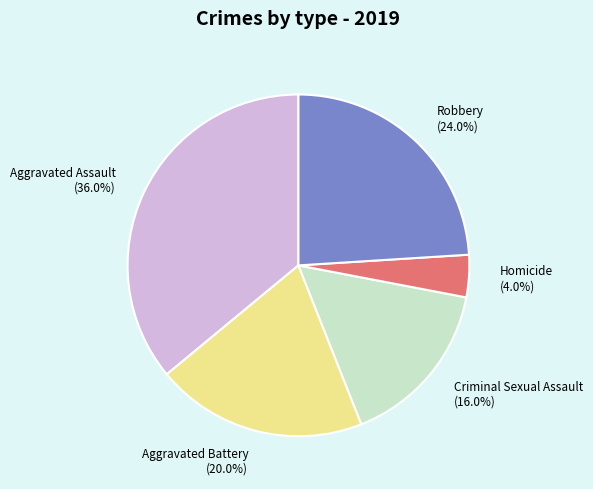

To the nearest percent, what percentage of the pie is Aggravated Assault?

36%